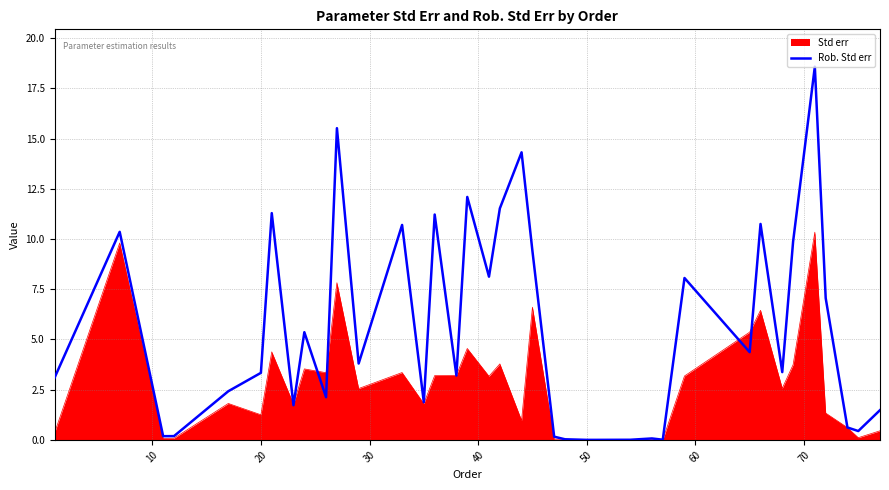

Rank the series by their maximum value, from lowest to highest.

Std err, Rob. Std err